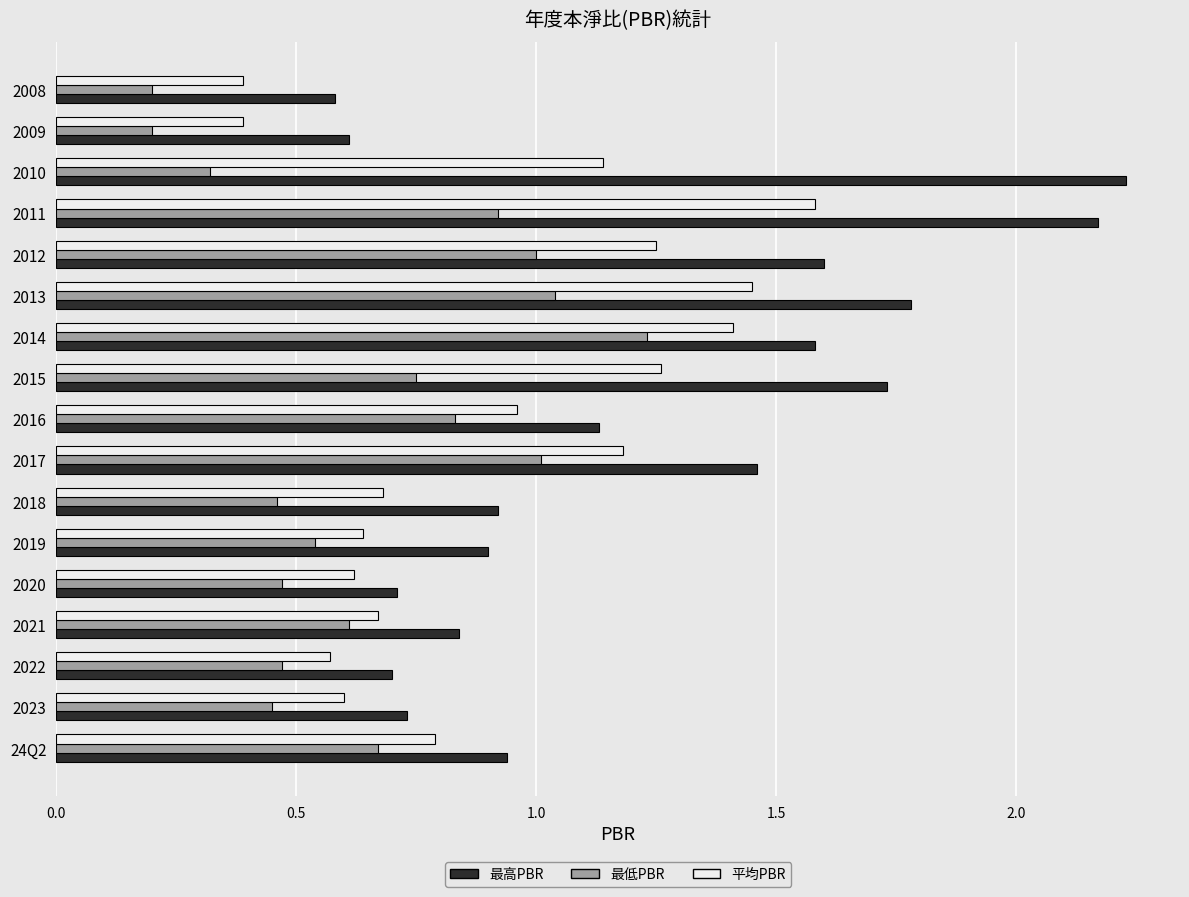

True or false: 平均PBR has a value of 0.6 at 2020.

True